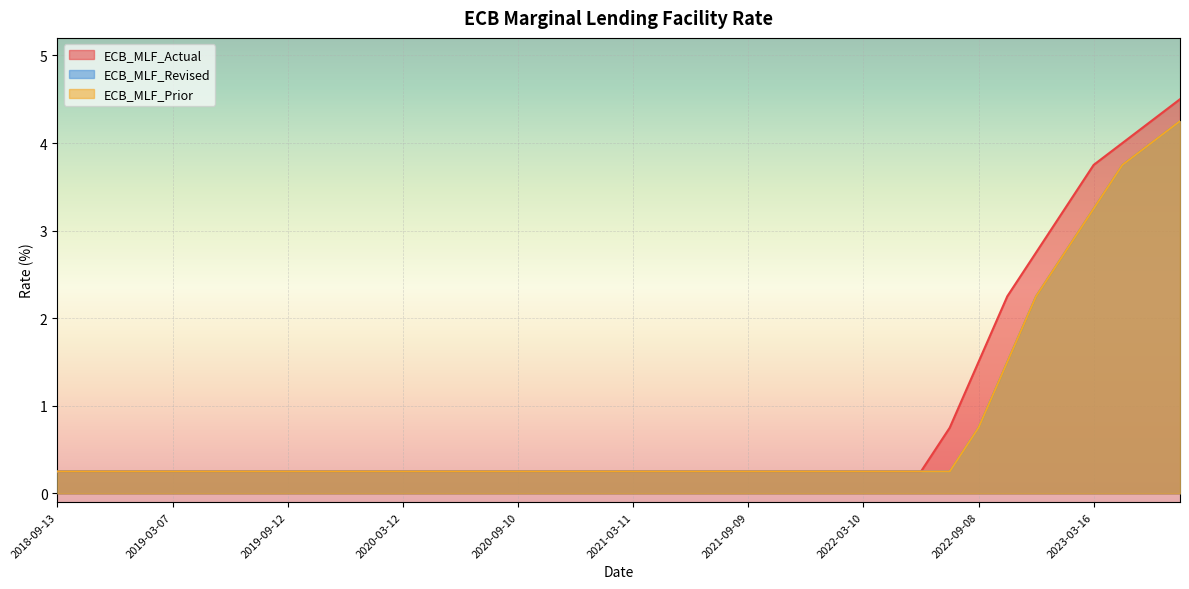

Reading left to right, what are all the values shown in this chart?

ECB_MLF_Actual: 0.2	0.2	0.2	0.2	0.2	0.2	0.2	0.2	0.2	0.2	0.2	0.2	0.2	0.2	0.2	0.2	0.2	0.2	0.2	0.2	0.2	0.2	0.2	0.2	0.2	0.2	0.2	0.2	0.2	0.2	0.2	0.8	1.5	2.2	2.8	3.2	3.8	4.0	4.2	4.5
ECB_MLF_Revised: 0.2	0.2	0.2	0.2	0.2	0.2	0.2	0.2	0.2	0.2	0.2	0.2	0.2	0.2	0.2	0.2	0.2	0.2	0.2	0.2	0.2	0.2	0.2	0.2	0.2	0.2	0.2	0.2	0.2	0.2	0.2	0.2	0.8	1.5	2.2	2.8	3.2	3.8	4.0	4.2
ECB_MLF_Prior: 0.2	0.2	0.2	0.2	0.2	0.2	0.2	0.2	0.2	0.2	0.2	0.2	0.2	0.2	0.2	0.2	0.2	0.2	0.2	0.2	0.2	0.2	0.2	0.2	0.2	0.2	0.2	0.2	0.2	0.2	0.2	0.2	0.8	1.5	2.2	2.8	3.2	3.8	4.0	4.2